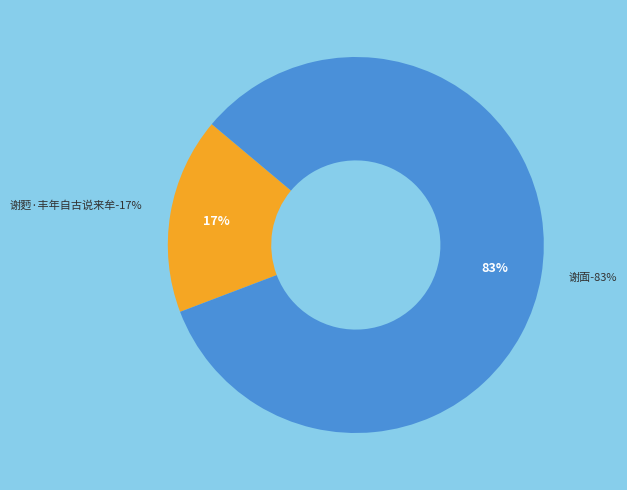

Which slice represents more than half of the pie?

谢面